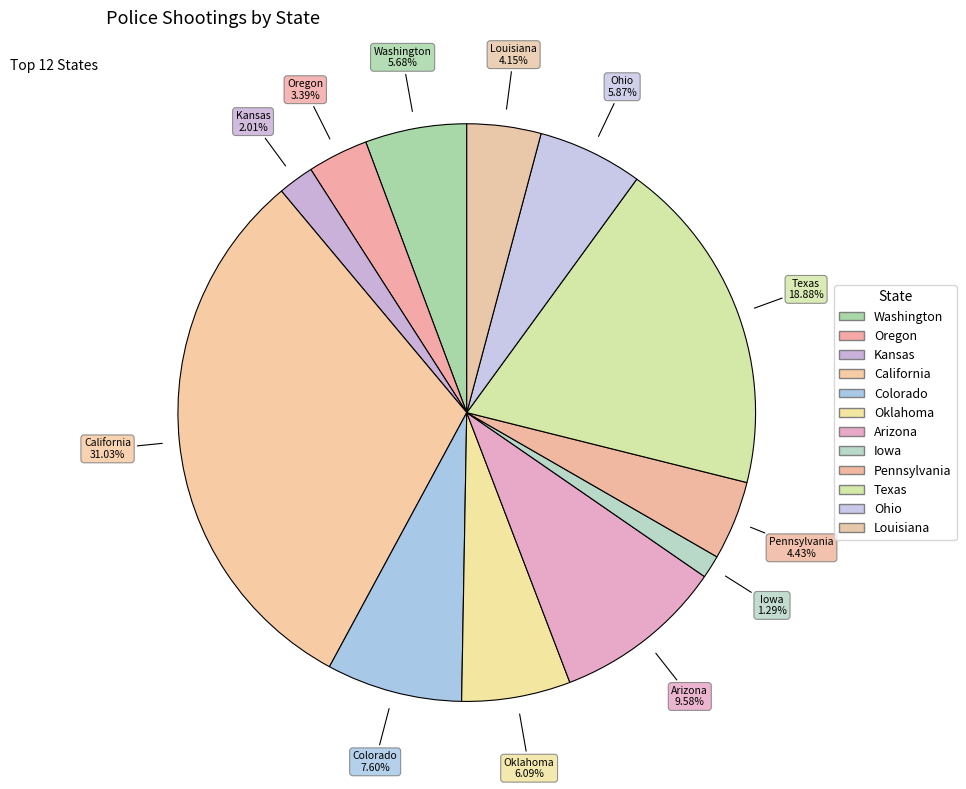

True or false: Louisiana accounts for 4% of the total.

True